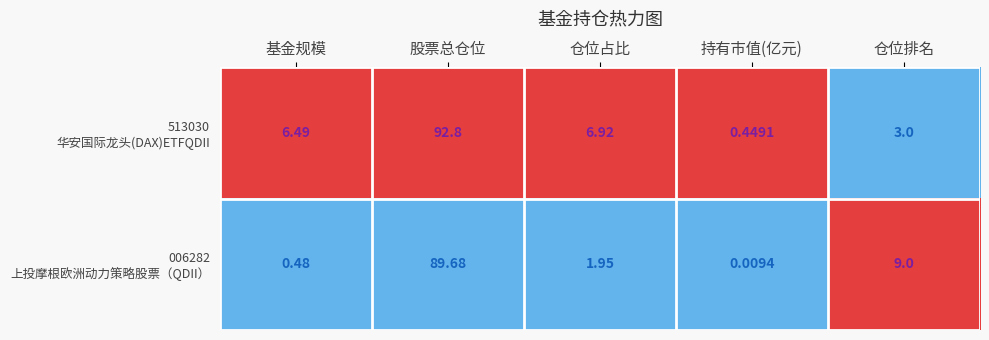

At which category is the sum across all series the highest?

股票总仓位